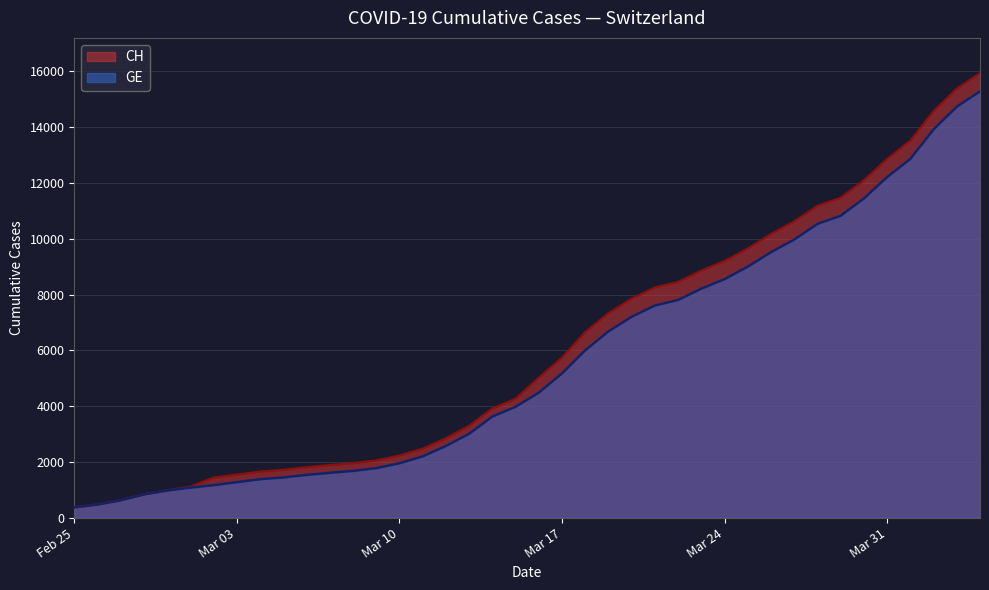

What is the difference between the maximum and second lowest values in the CH series?

15447